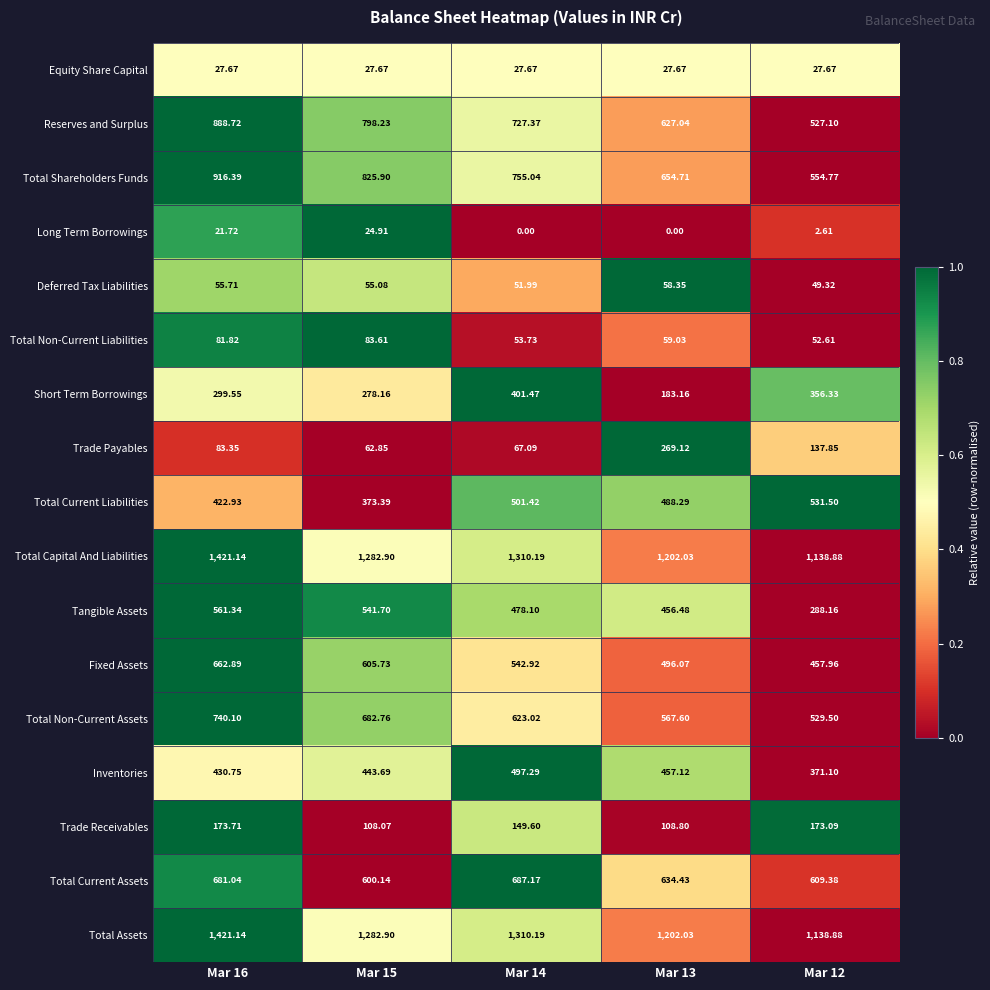

Is the value of Long Term Borrowings at Mar 14 greater than the value of Trade Payables at Mar 15?

No